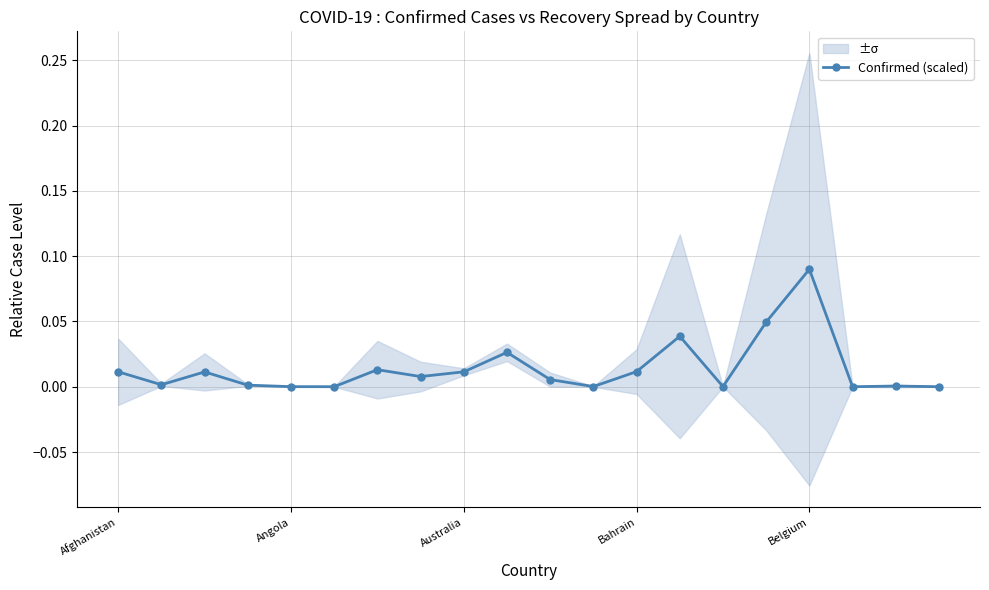

Which category has the lowest value across all series?

17